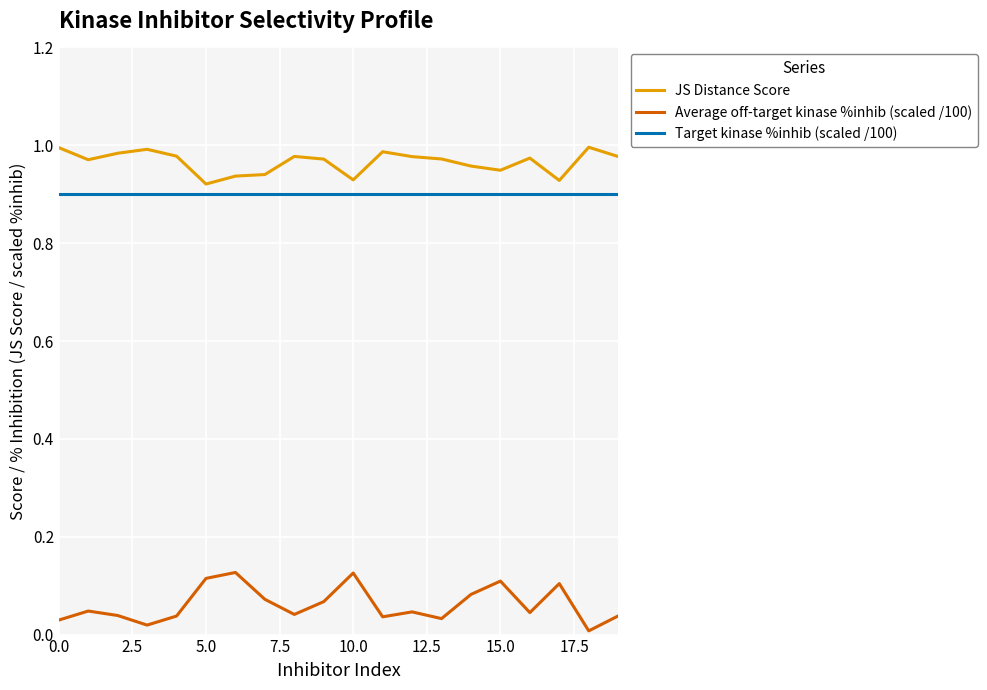

True or false: JS Distance Score and Average off-target kinase %inhib (scaled /100) intersect in this chart.

False